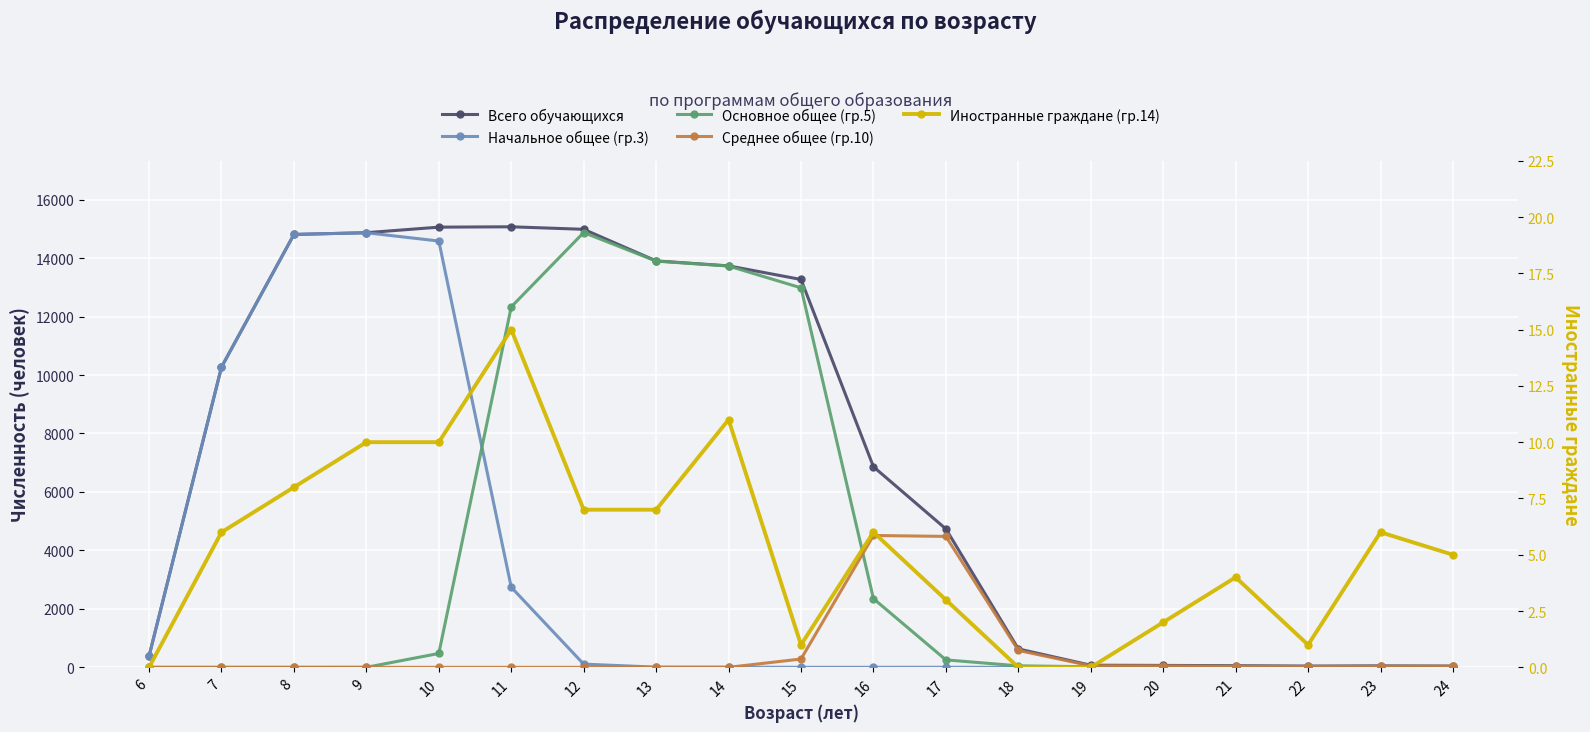

At how many categories does at least one series exceed 5677?

10